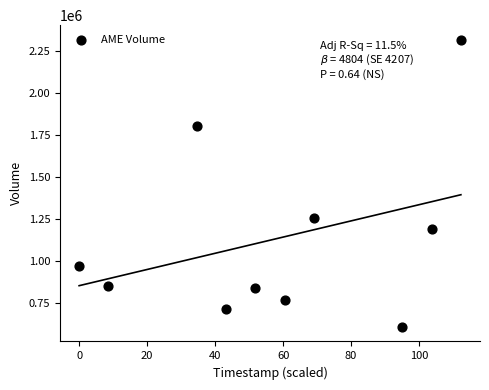

What is the range of Y values (max minus min)?

1705700